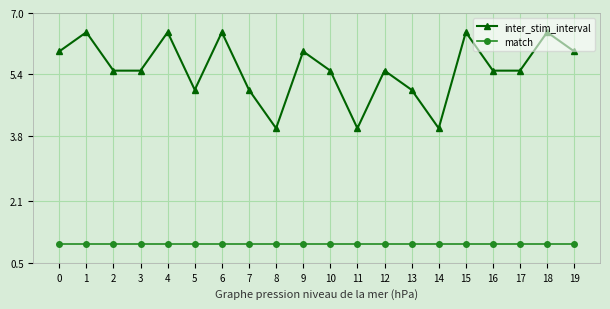

Reading left to right, transcribe all the data shown in this chart.

inter_stim_interval: 0=6.0	1=6.5	2=5.5	3=5.5	4=6.5	5=5.0	6=6.5	7=5.0	8=4.0	9=6.0	10=5.5	11=4.0	12=5.5	13=5.0	14=4.0	15=6.5	16=5.5	17=5.5	18=6.5	19=6.0
match: 0=1.0	1=1.0	2=1.0	3=1.0	4=1.0	5=1.0	6=1.0	7=1.0	8=1.0	9=1.0	10=1.0	11=1.0	12=1.0	13=1.0	14=1.0	15=1.0	16=1.0	17=1.0	18=1.0	19=1.0